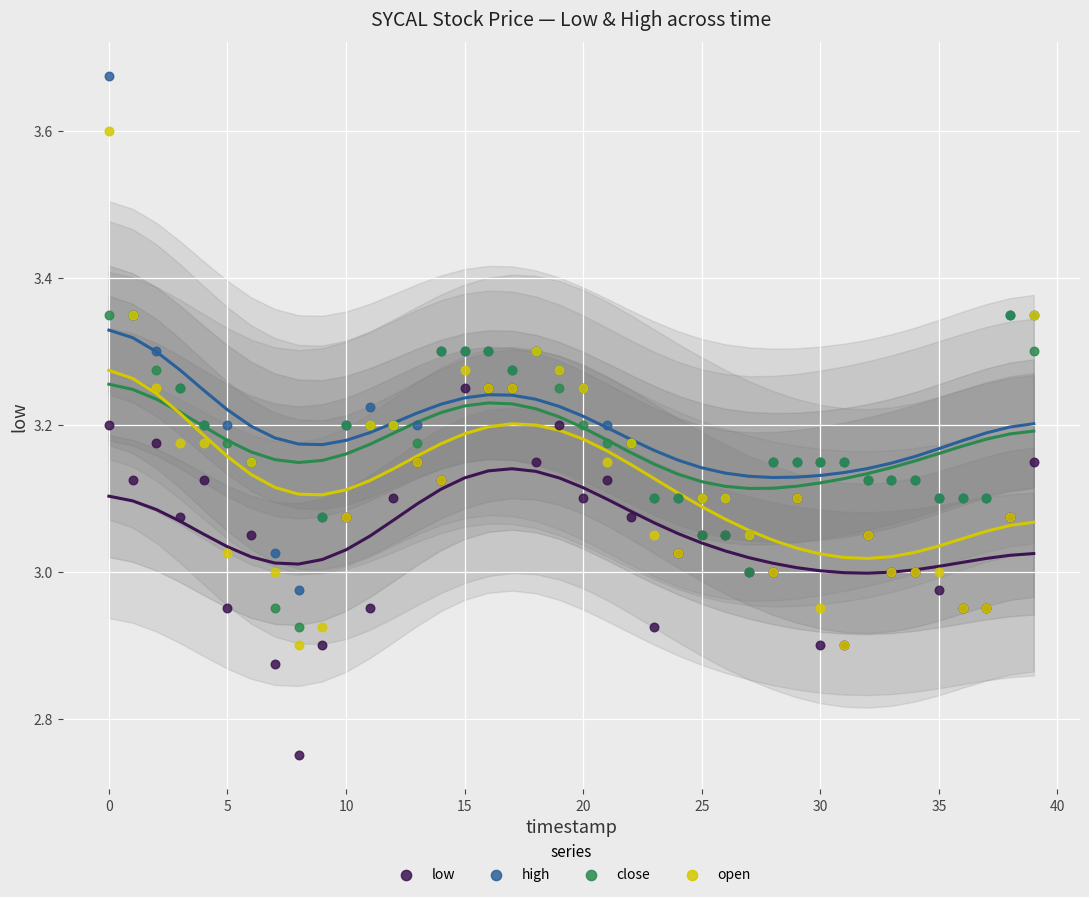

Which series contains the highest Y value?

high